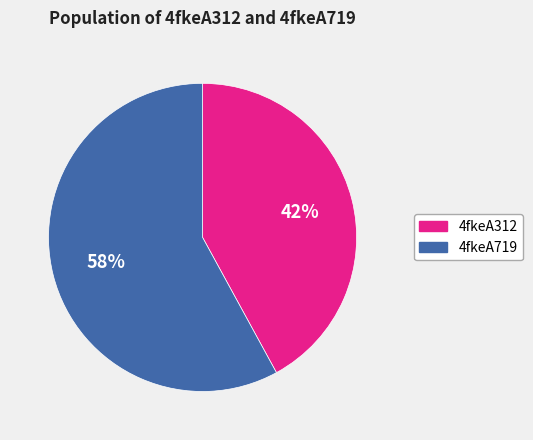

To the nearest percent, what is the difference between the 4fkeA719 and 4fkeA312 slice percentages?

16%